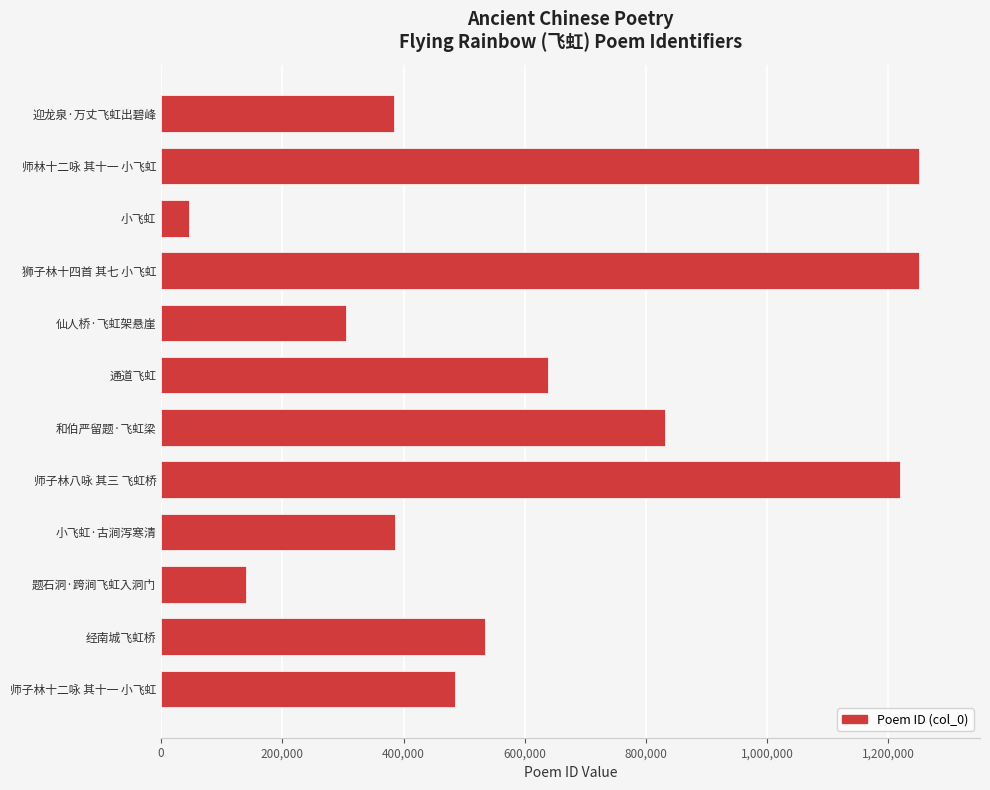

What is the value of the 1st bar from the top?

383828